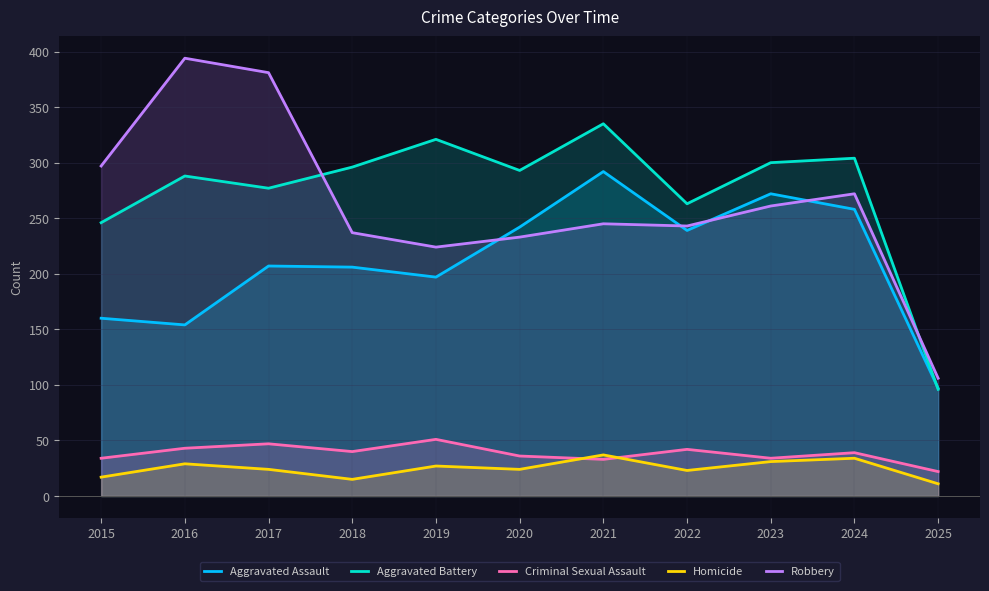

True or false: Criminal Sexual Assault and Aggravated Battery intersect in this chart.

False